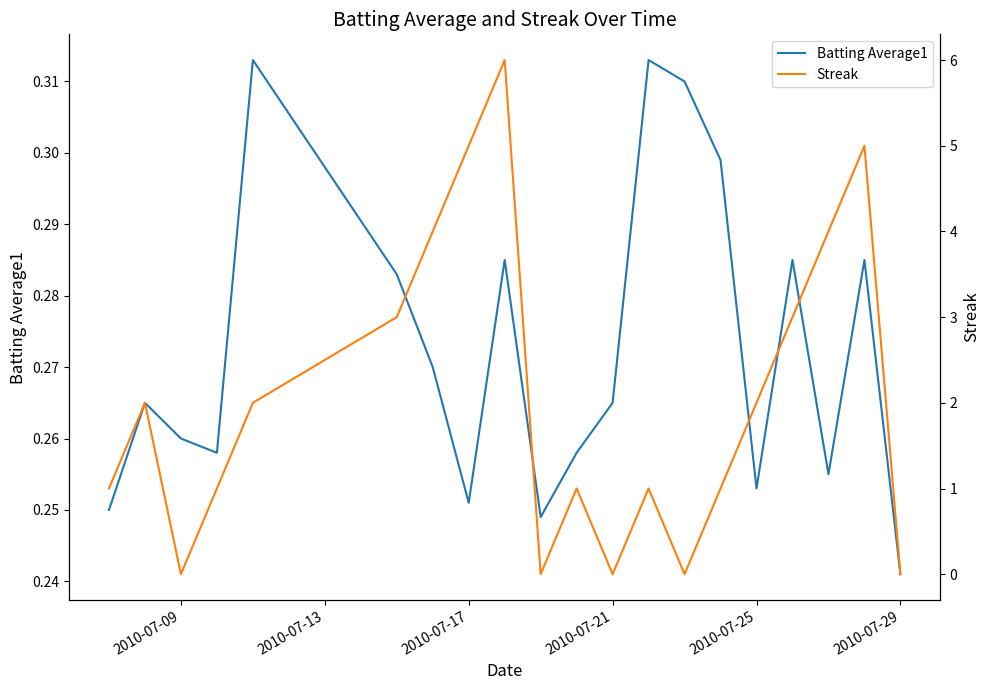

What is the maximum value shown in the chart?

6.0